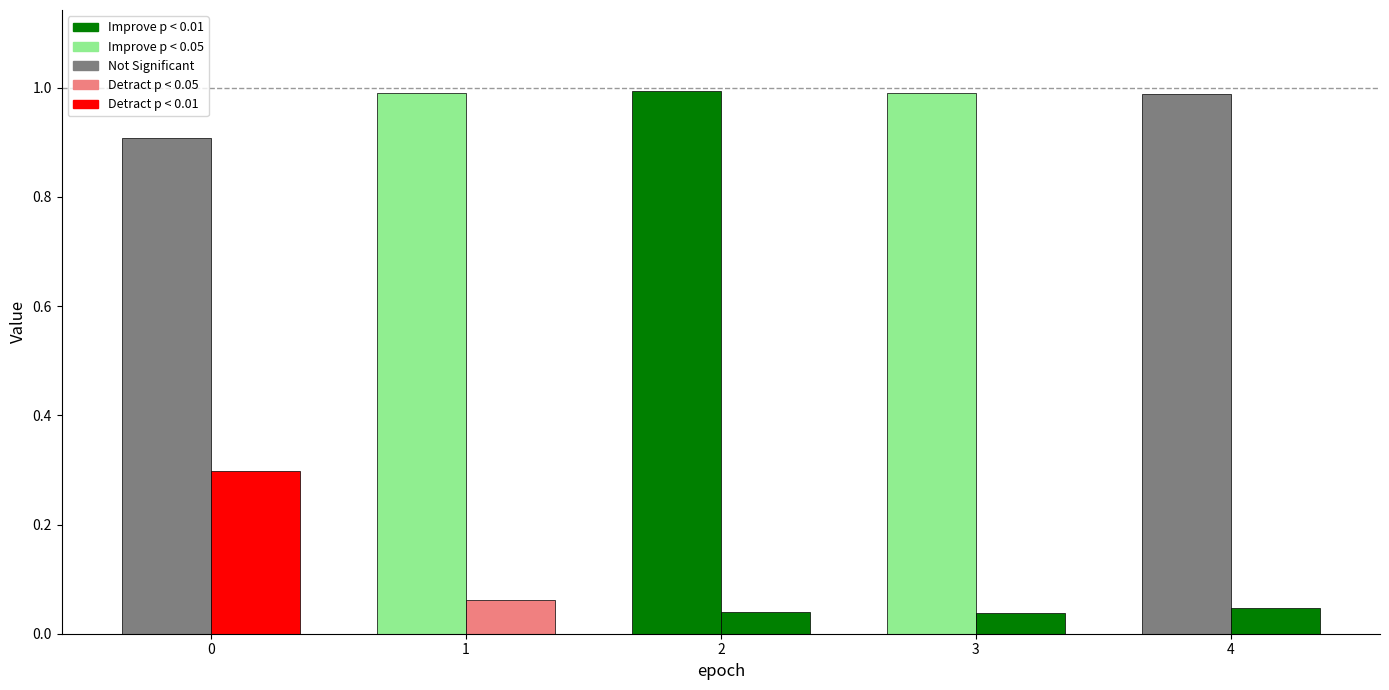

Which category has the lowest value across all series?

3